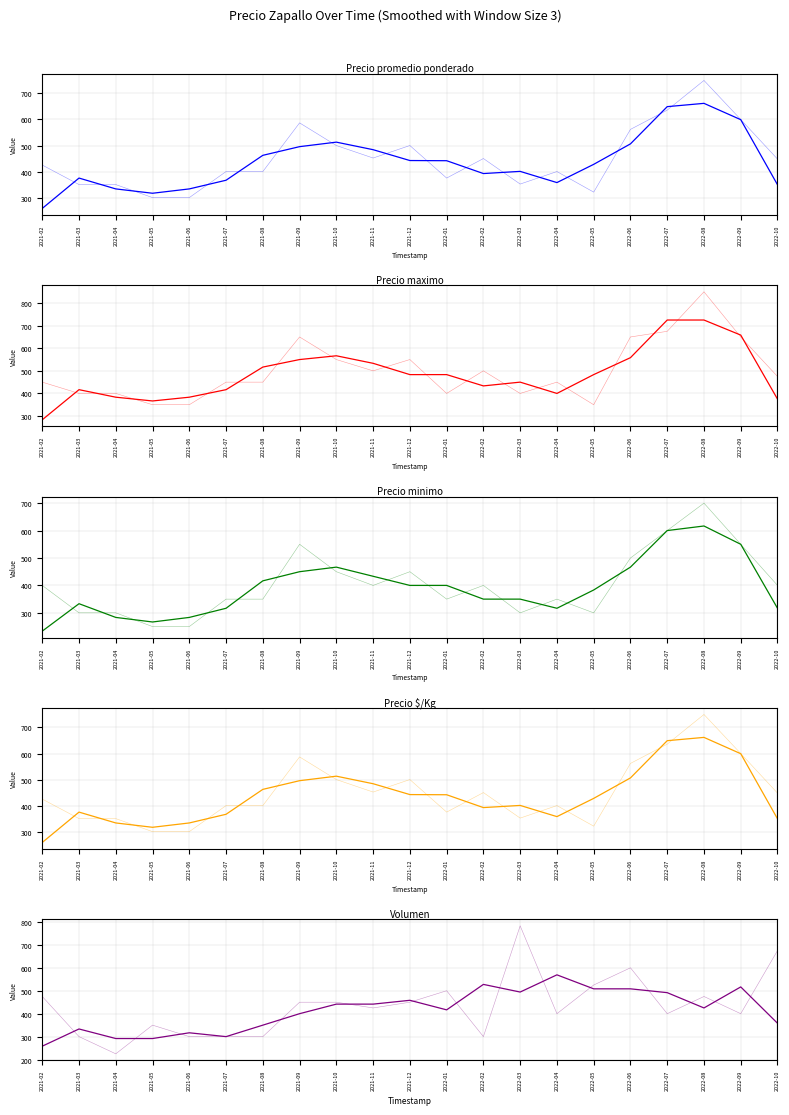

Is it true that Precio maximo equals 450 at 2021-08?

True